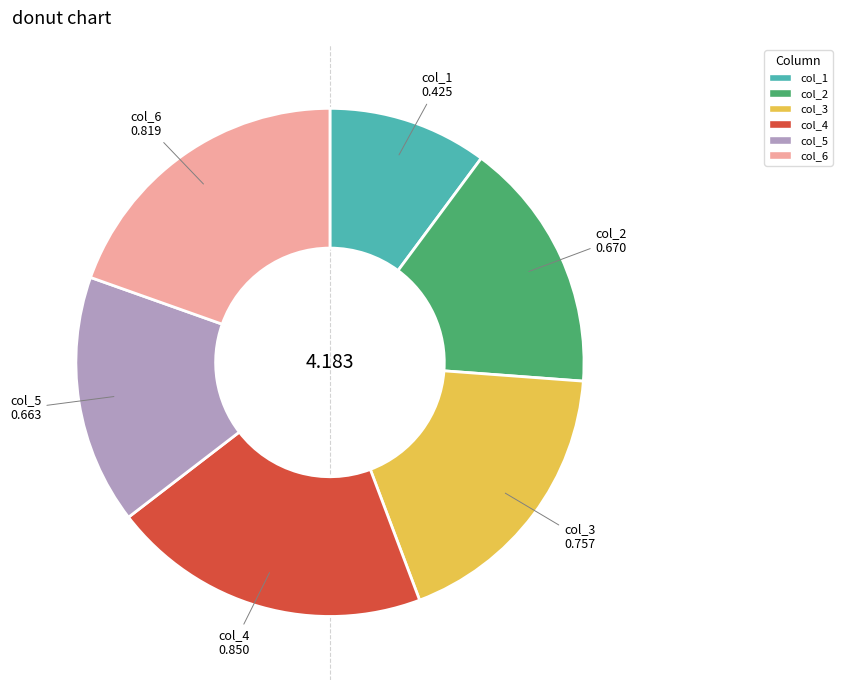

Is it true that col_4 is 7% of the pie?

False